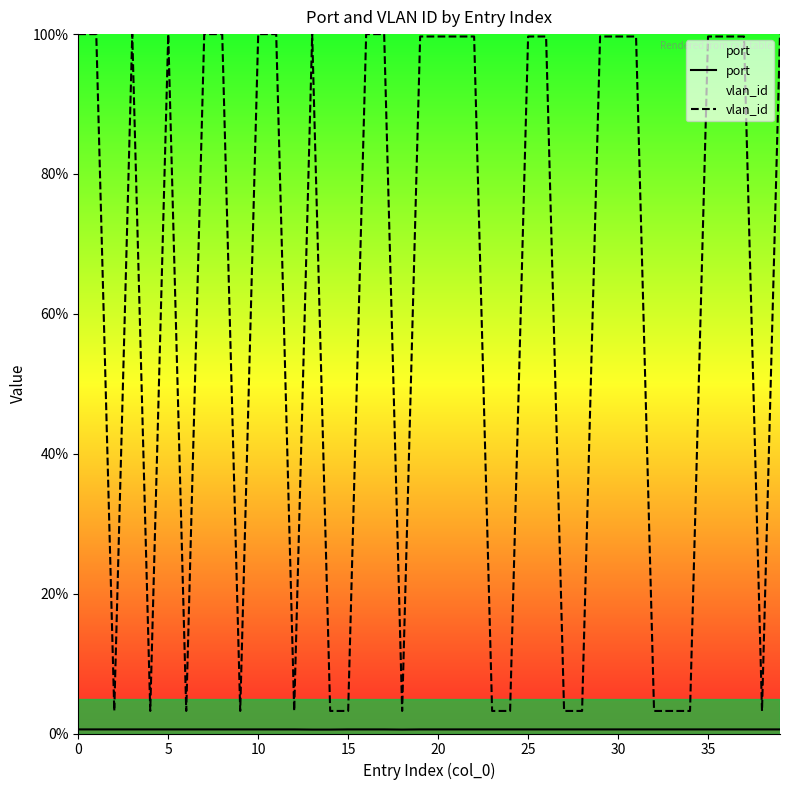

How many lines are shown in the chart?

2